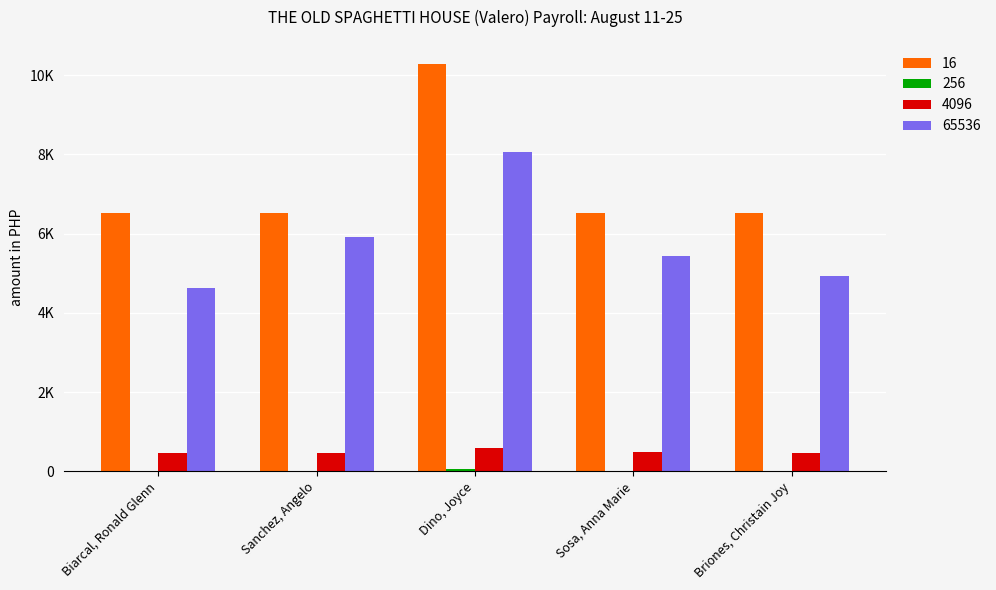

Are the bars grouped side by side (vs. stacked)?

Yes